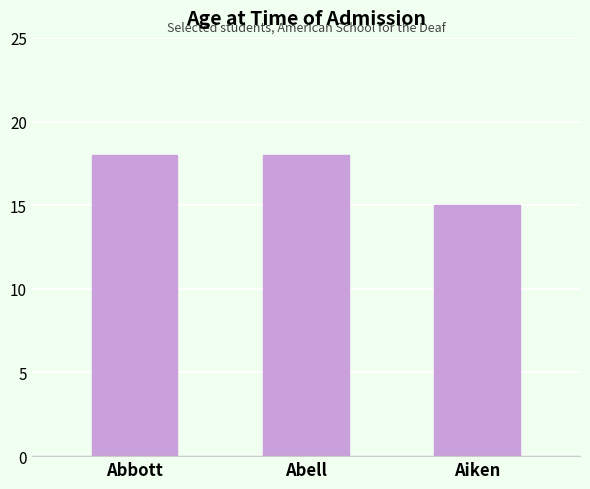

Reading left to right, transcribe all the data shown in this chart.

Abbott=18	Abell=18	Aiken=15